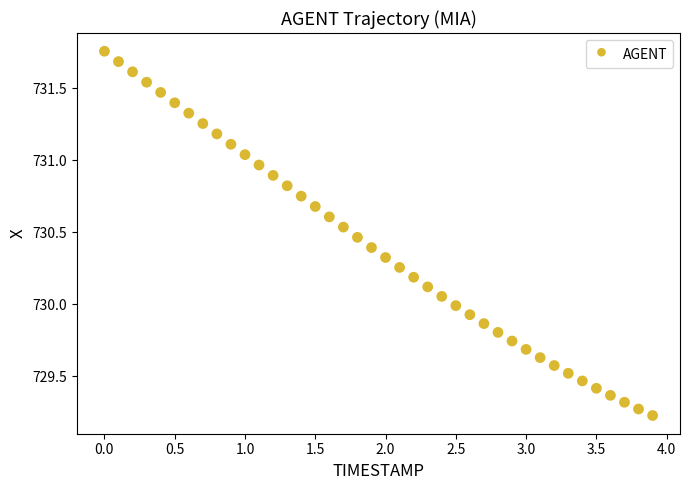

What is the range of Y values (max minus min)?

2.5